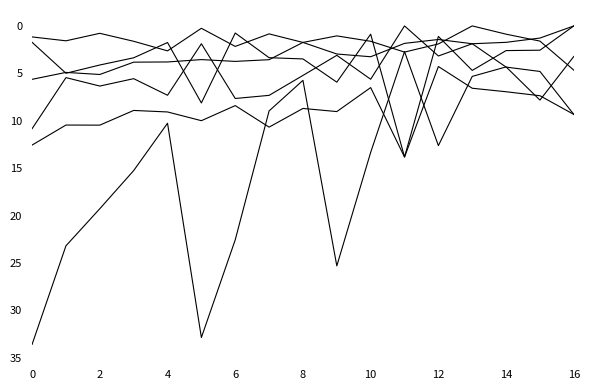

How many lines are shown in the chart?

6